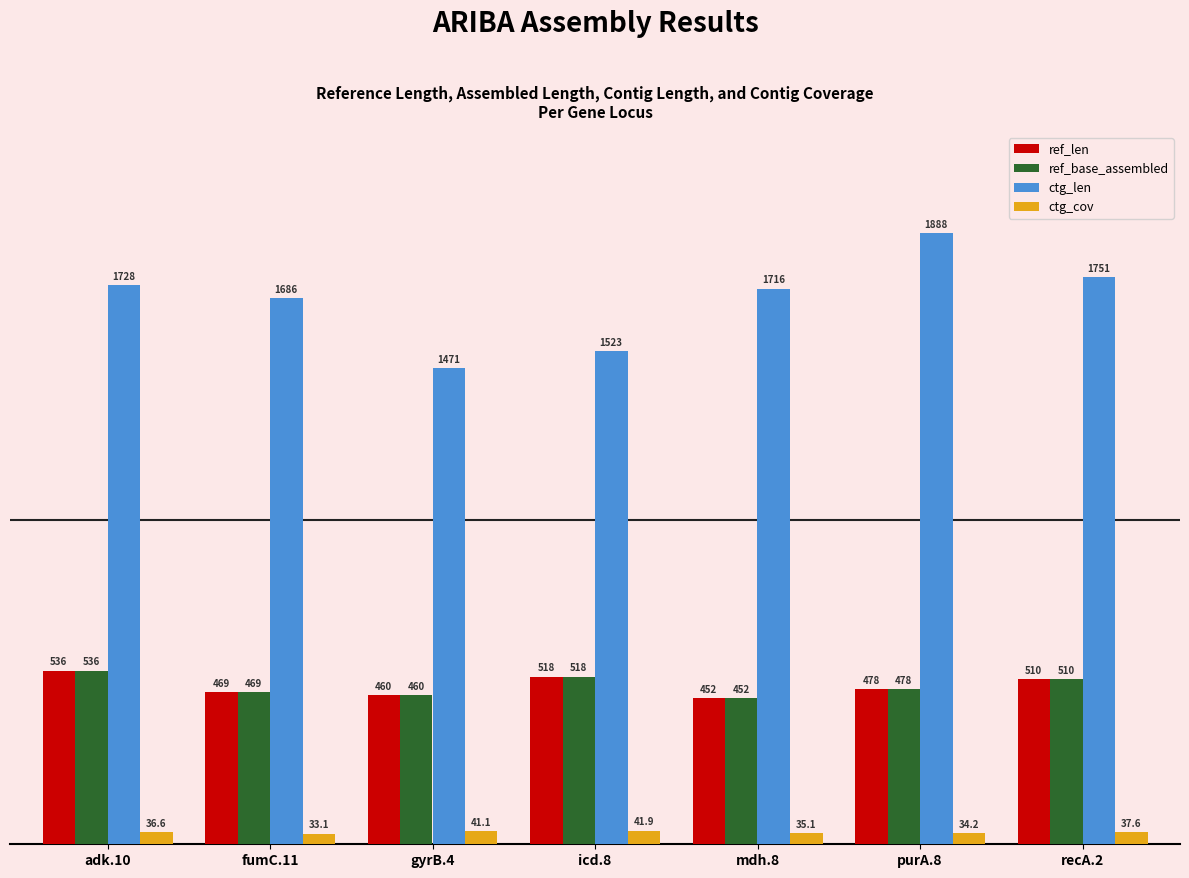

What position from the left is fumC.11?

2